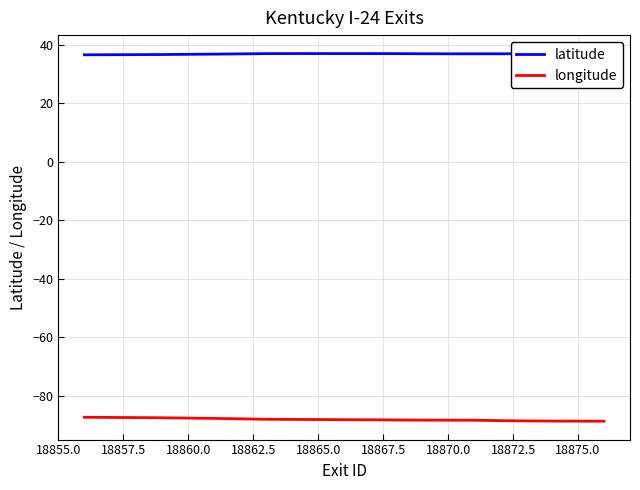

How many interior local peaks does the latitude series have?

2